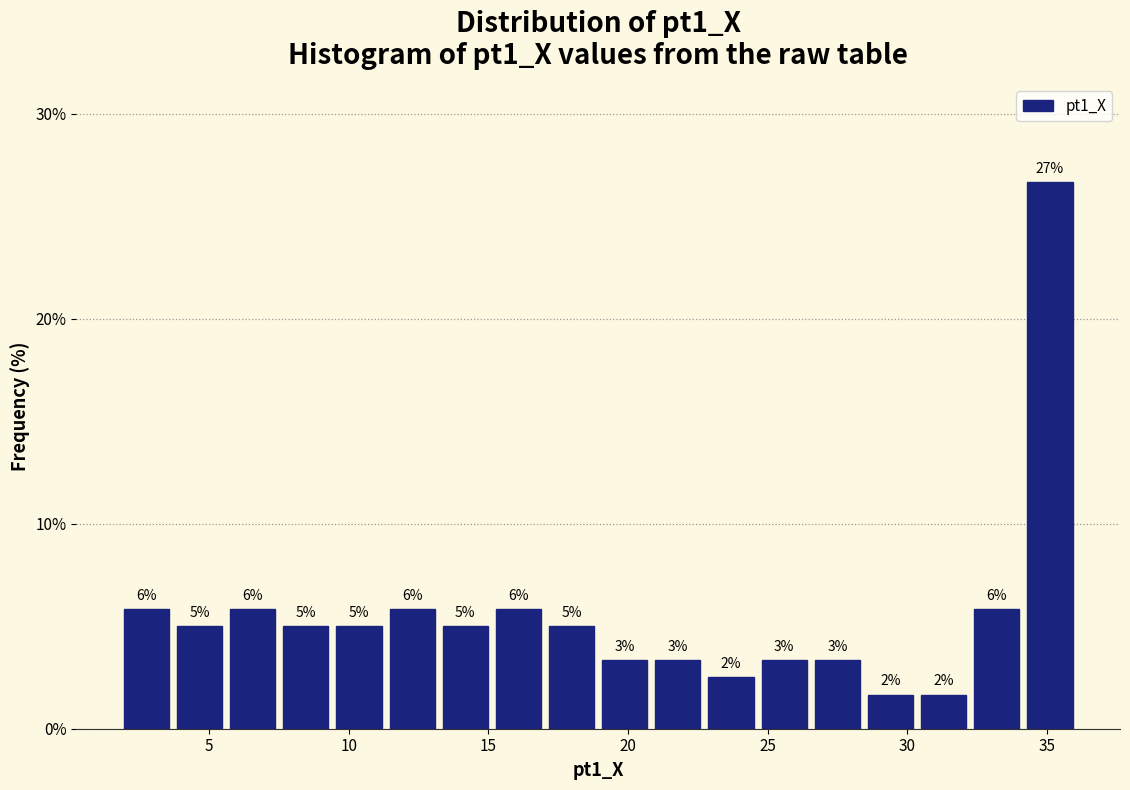

Around what value on the x-axis is the tallest bar? Give the approximate position of its centre, as read against the axis.

35.0